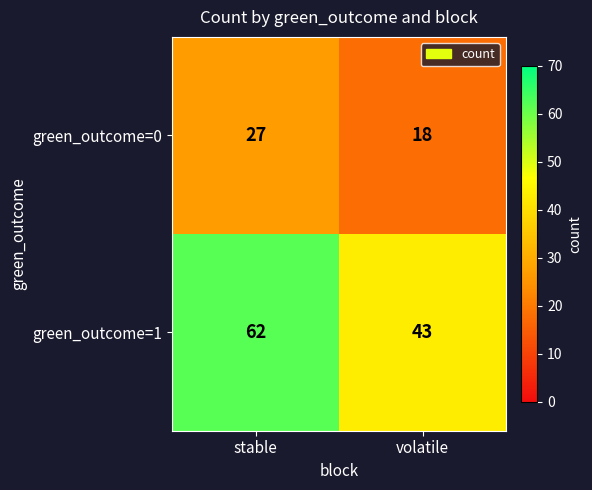

How many data points in green_outcome=1 are less than 62?

1